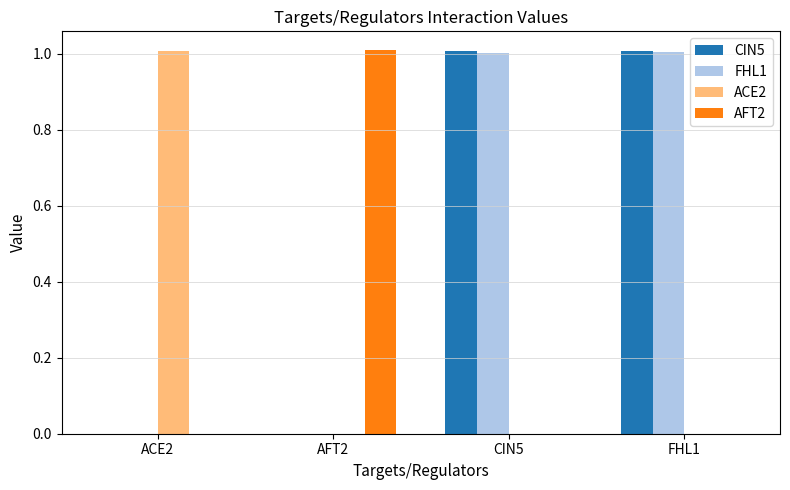

Reading left to right, transcribe all the data shown in this chart.

CIN5: ACE2=0.0	AFT2=0.0	CIN5=1.0	FHL1=1.0
FHL1: ACE2=0.0	AFT2=0.0	CIN5=1.0	FHL1=1.0
ACE2: ACE2=1.0	AFT2=0.0	CIN5=0.0	FHL1=0.0
AFT2: ACE2=0.0	AFT2=1.0	CIN5=0.0	FHL1=0.0